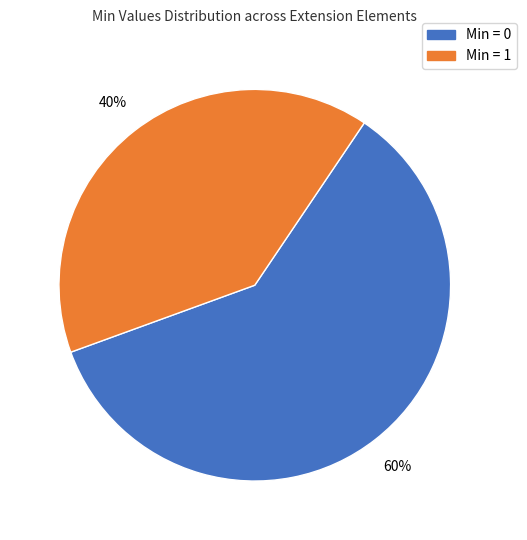

Count the number of slices in the pie.

2